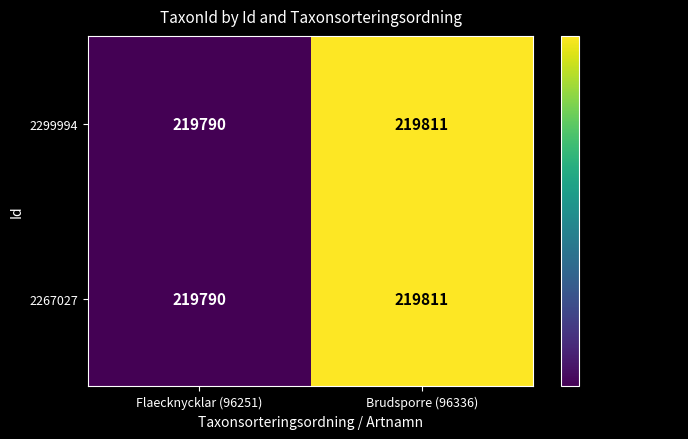

What is the approximate value of 2299994 at Flaecknycklar (96251), to the nearest 10?

219790